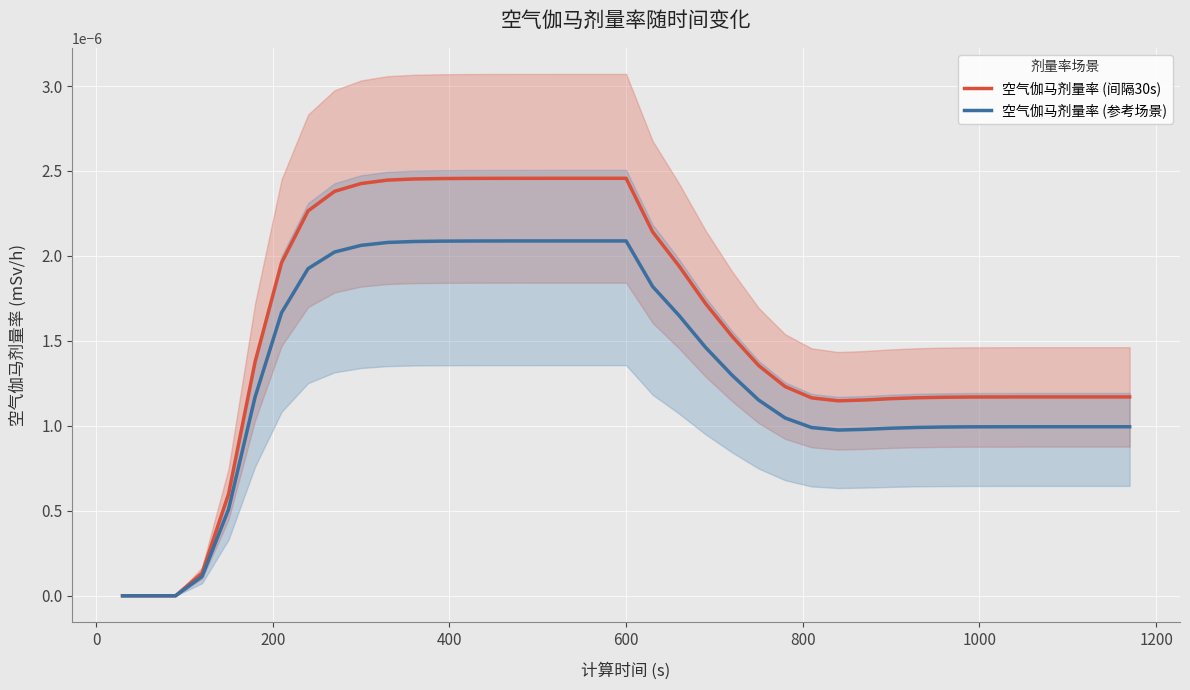

List the series in order of their peak value, highest first.

空气伽马剂量率 (间隔30s), 空气伽马剂量率 (参考场景)